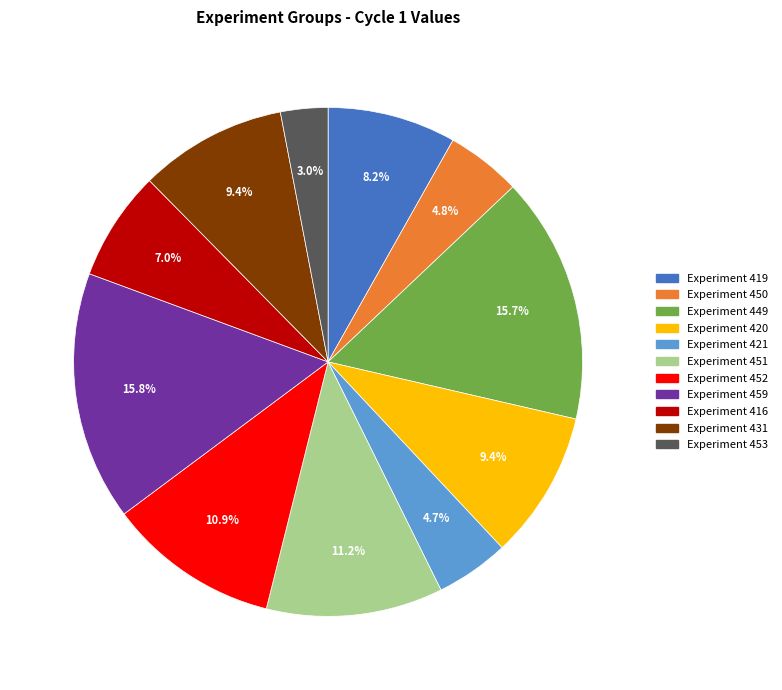

Is there any slice that represents more than half of the pie?

No